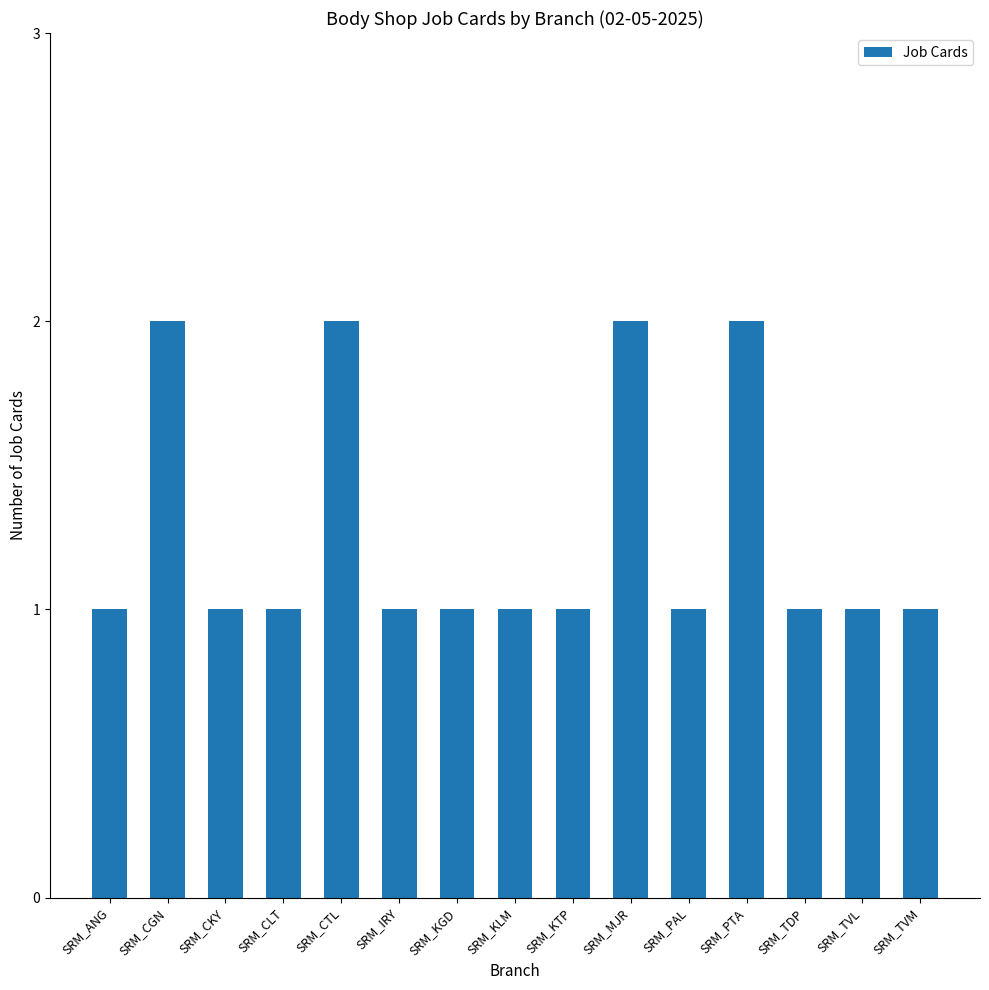

How many values are between 1 and 2?

15